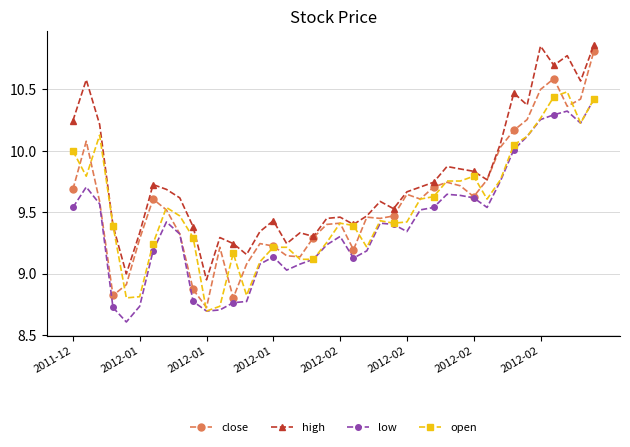

What is the smallest value displayed?

8.6